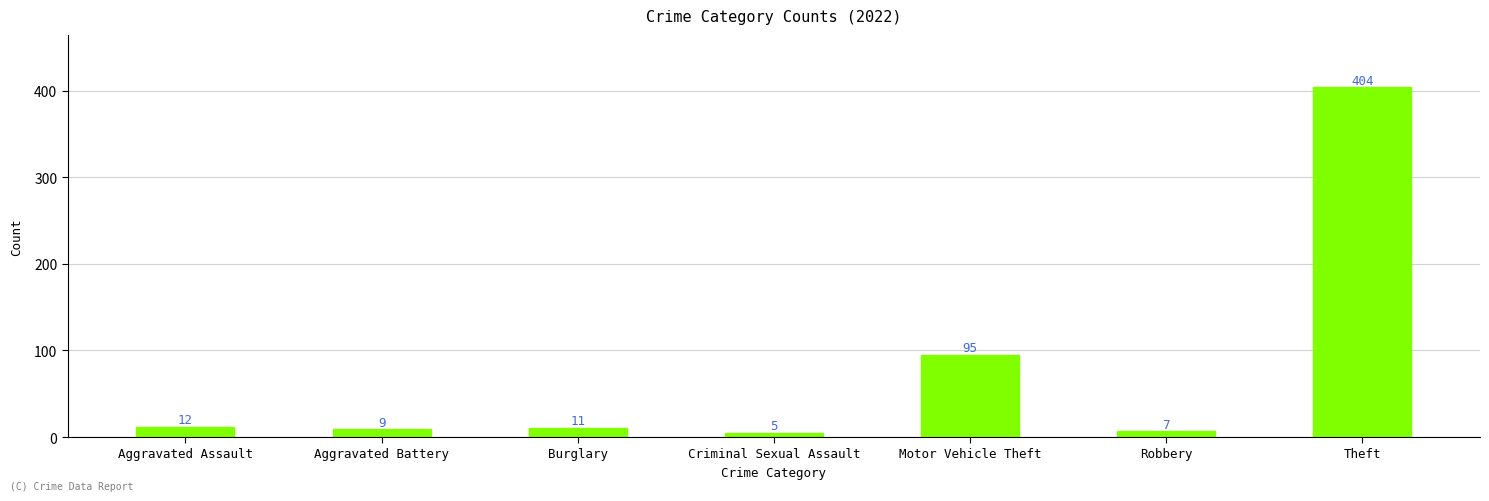

What is the maximum value shown in the chart?

404